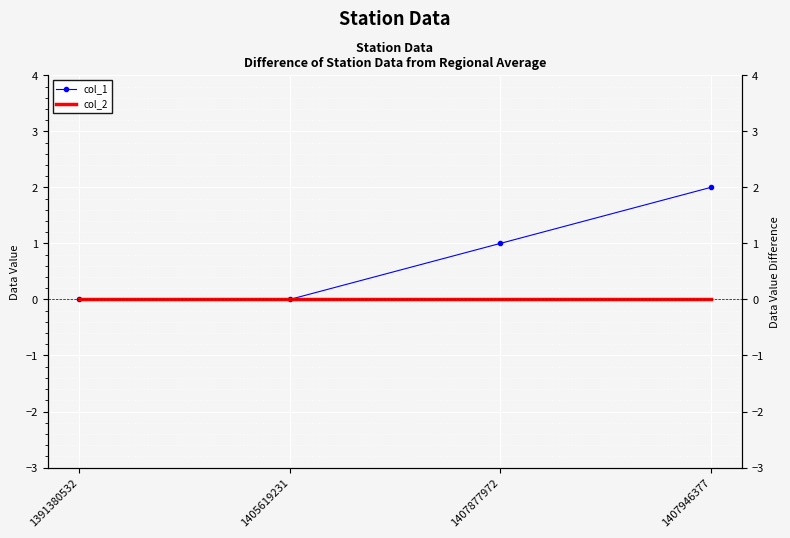

List the series in order of their overall mean, highest first.

col_1, col_2